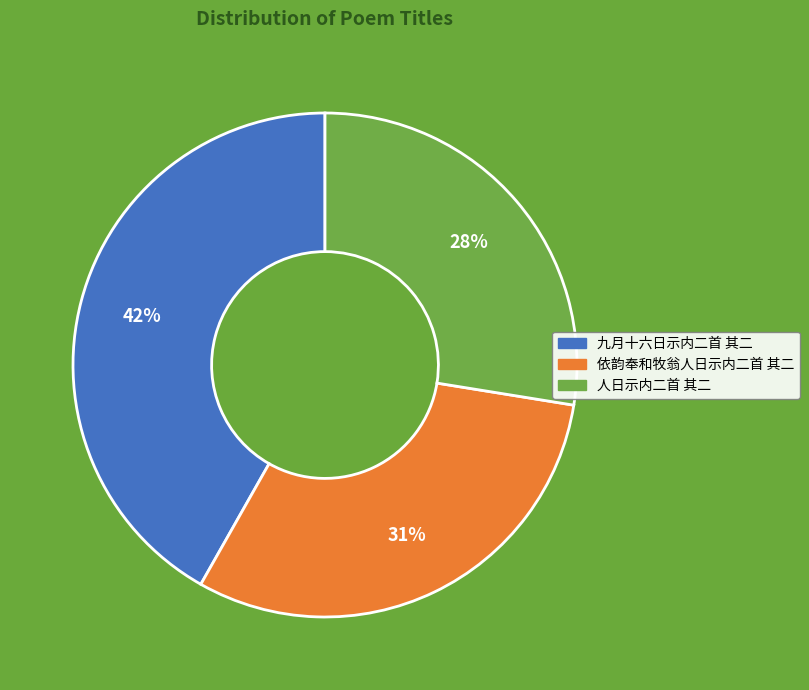

Do 九月十六日示内二首 其二 and 人日示内二首 其二 together represent more than half of the pie?

Yes